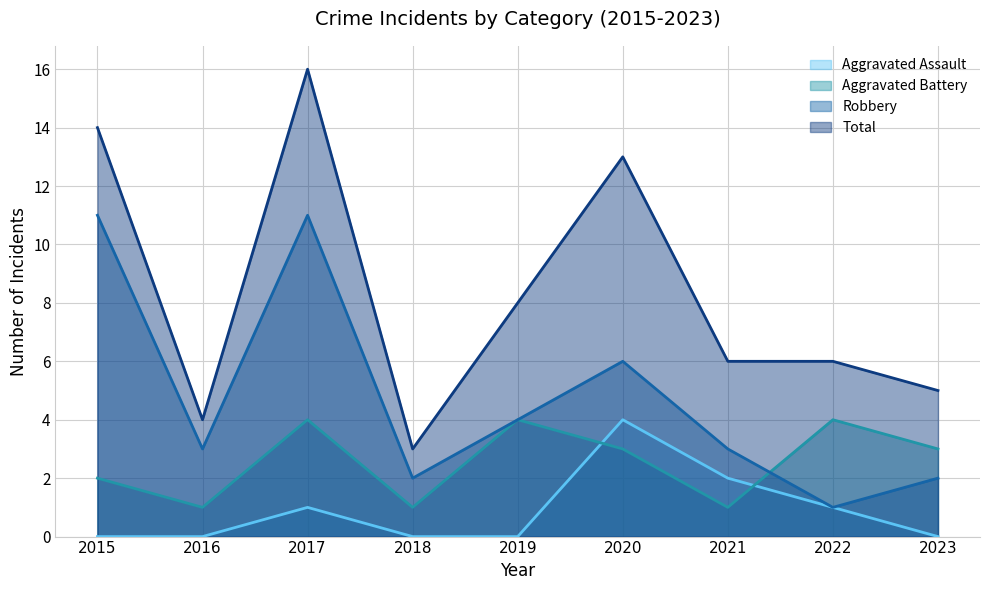

Does the chart display data point markers on the line(s)?

No